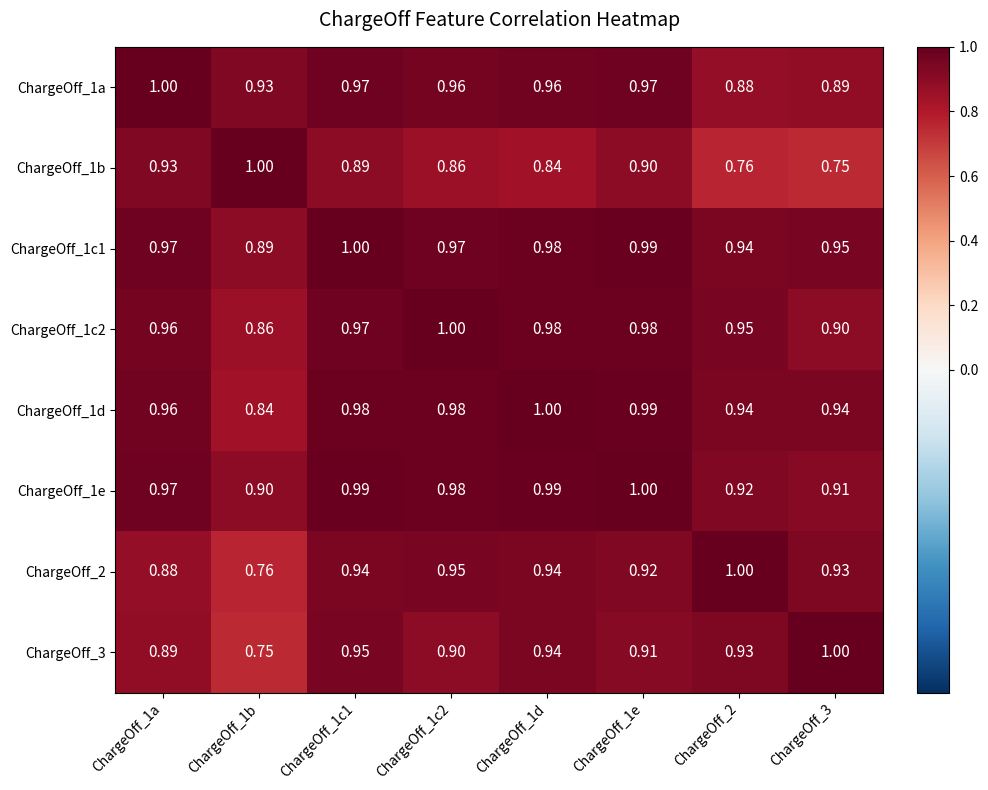

How many distinct data groups are displayed?

8